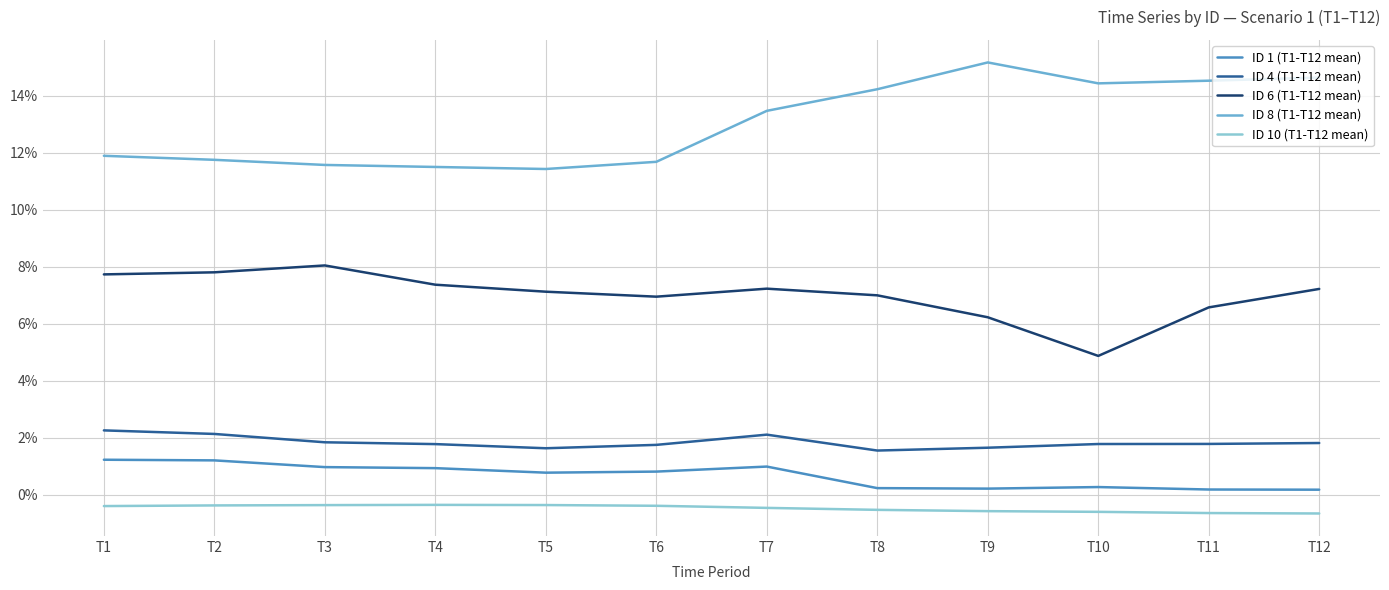

How many interior local peaks does the ID 10 (T1-T12 mean) series have?

1